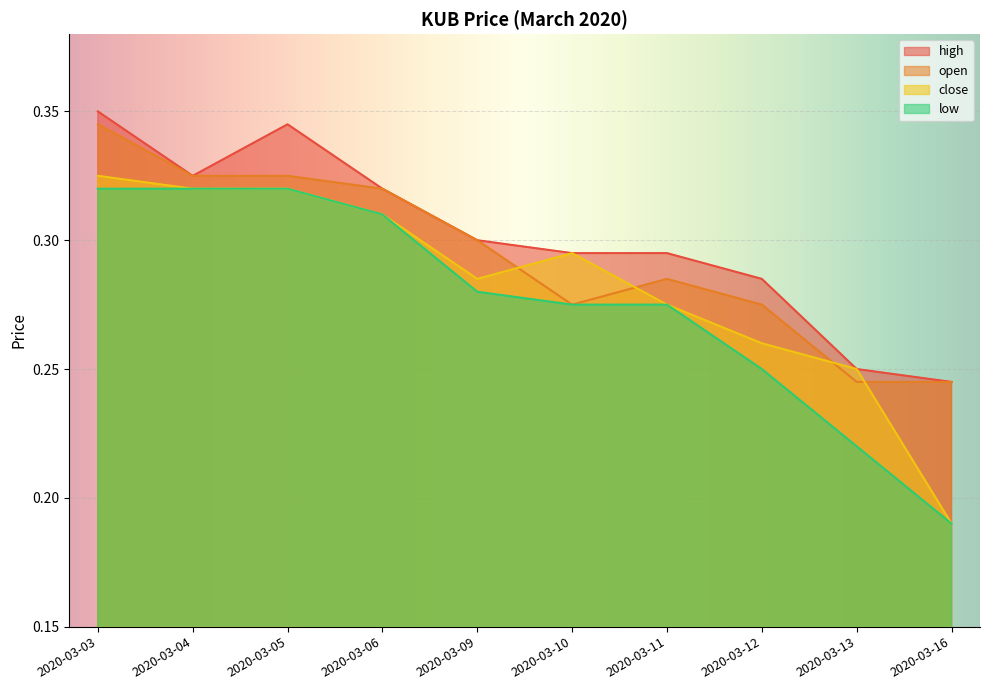

Rank the series by their average value, from highest to lowest.

high, open, close, low